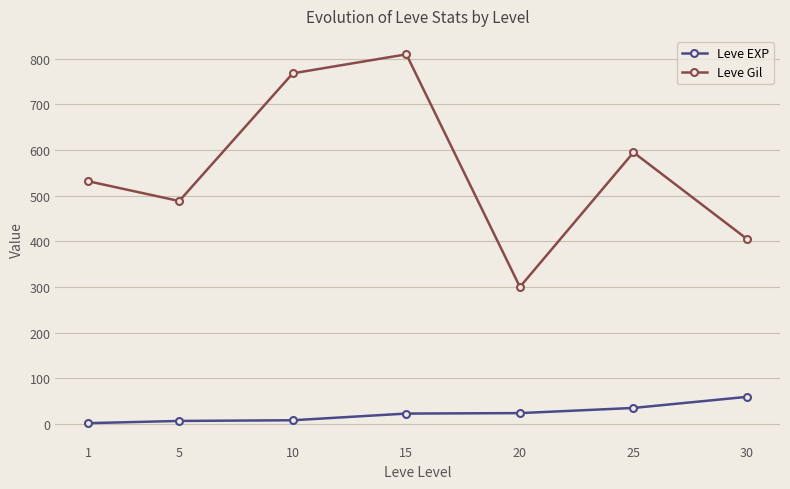

How many values in the Leve Gil series are below 531?

3